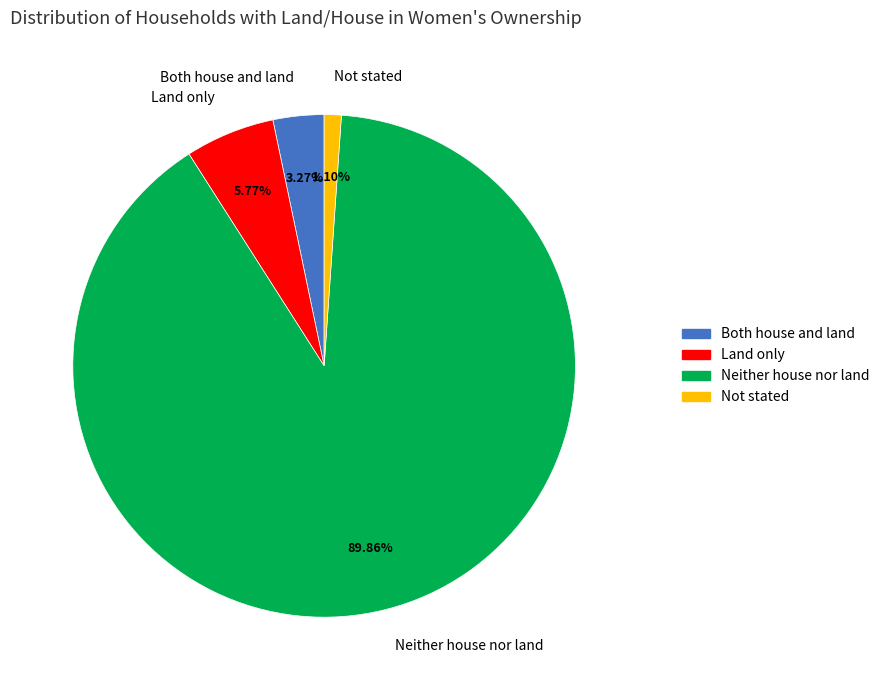

To the nearest percent, what is the difference between the largest and smallest slice percentages?

89%